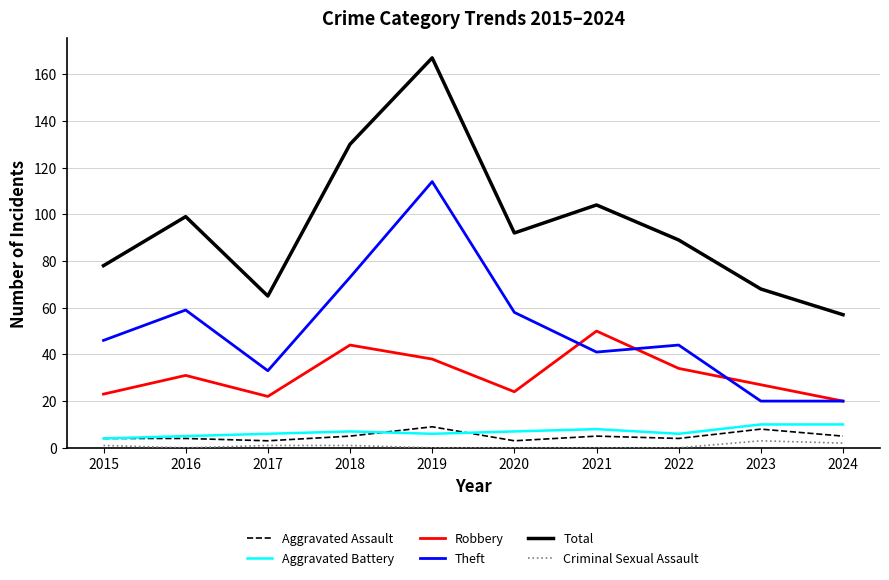

Which category has the highest value across all series?

2019